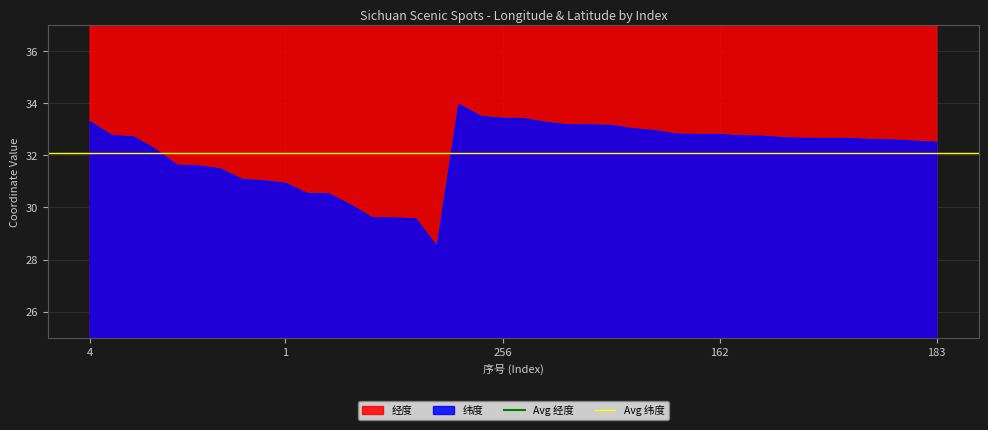

What is the value of the Avg 经度 point at the 2nd from the left?

103.7